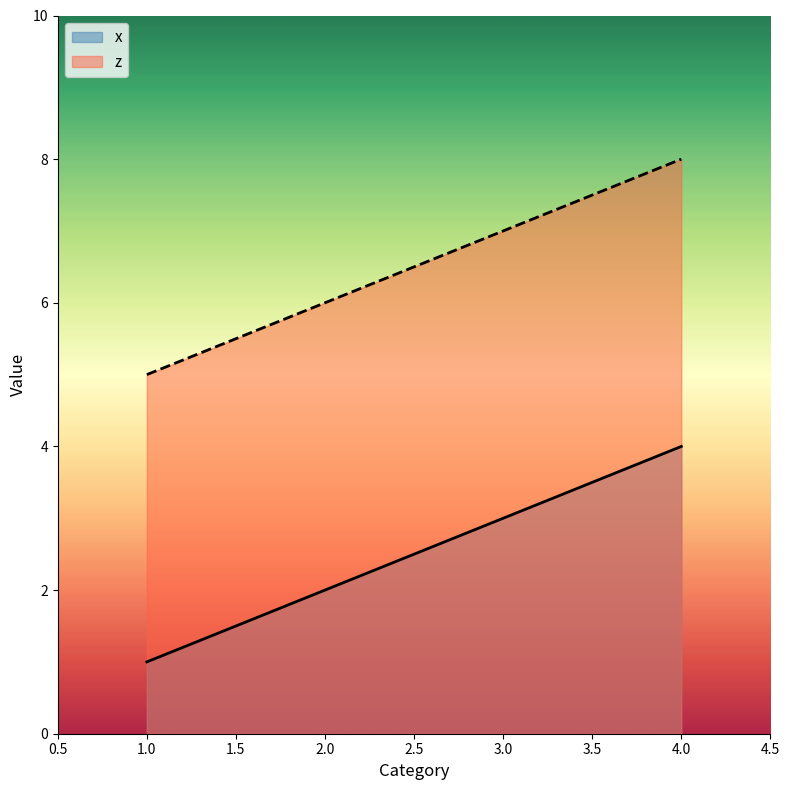

Does the chart display data point markers on the line(s)?

No